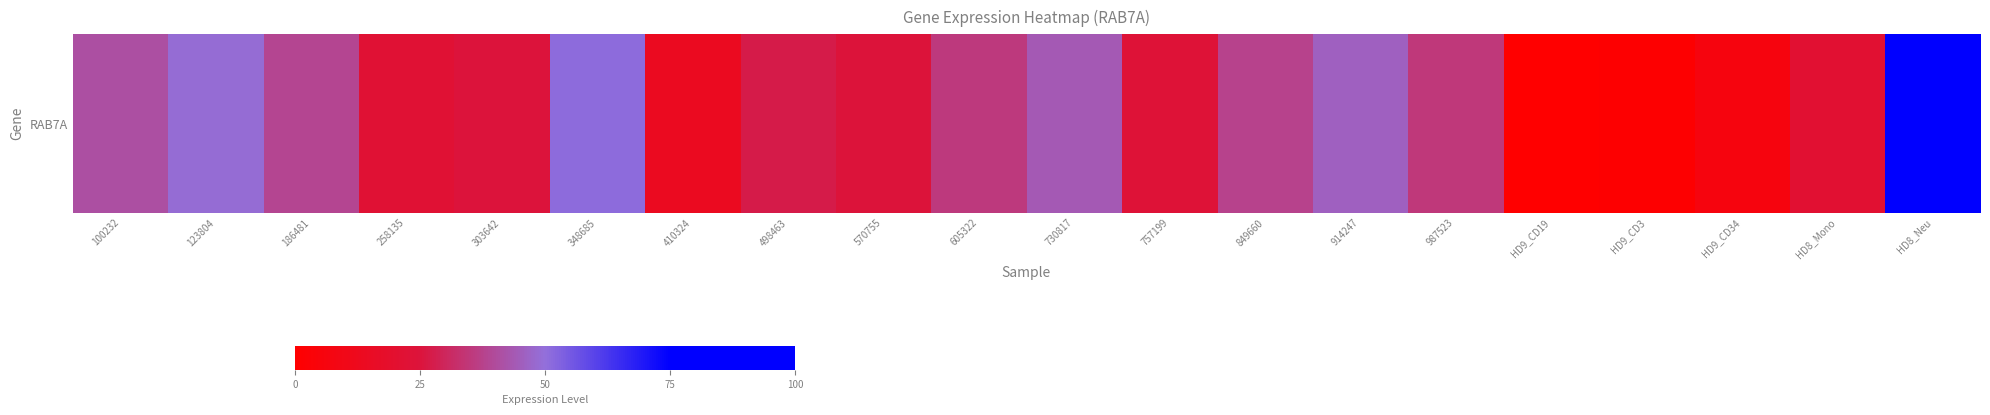

Reading right to left, list all the values displayed in this chart.

100.0	21.3	6.1	1.0	0.0	35.0	46.1	37.9	23.3	43.8	35.2	24.3	27.3	13.9	50.9	24.7	22.1	38.6	49.1	41.1